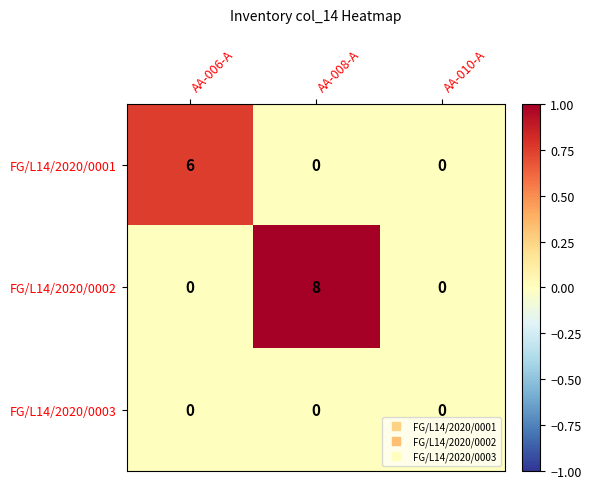

What is the greatest value displayed?

8